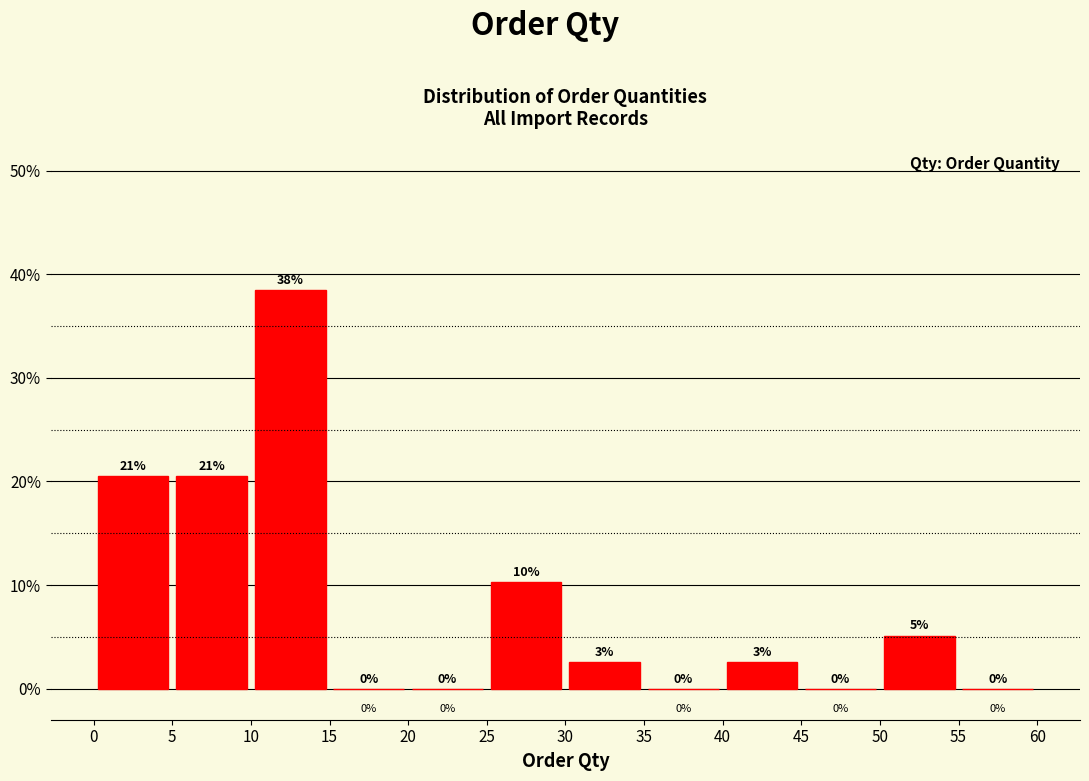

Over which range of the x-axis is the bar tallest?

10 to 15